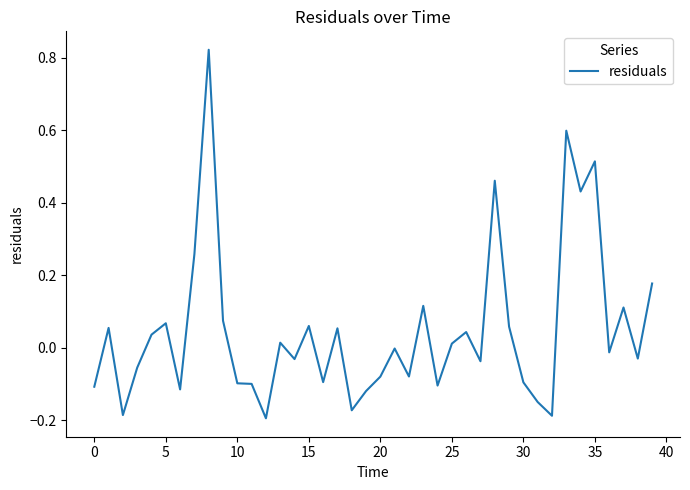

What is the value of the 13th point from the left?

-0.2